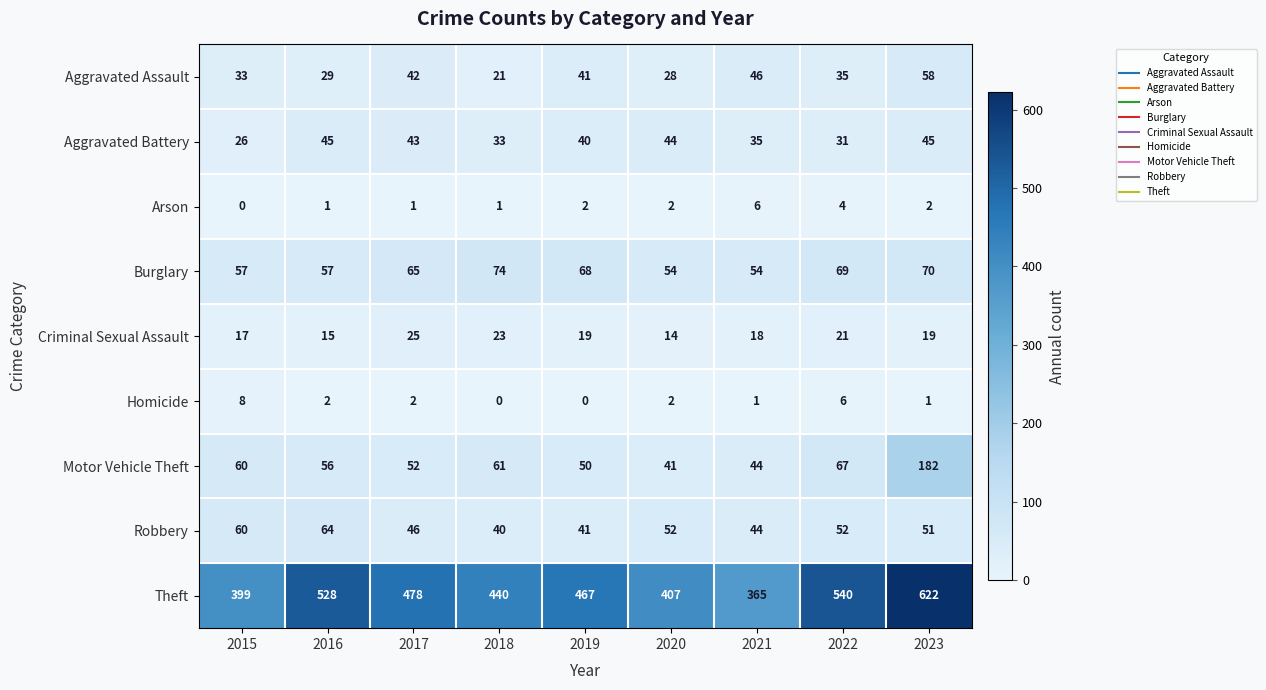

Which series has the largest total across all categories?

Theft